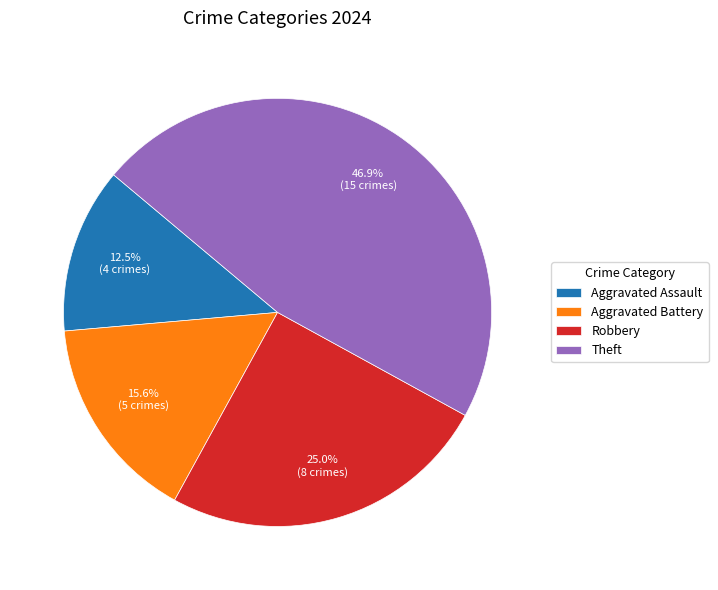

What percentage do Theft and Aggravated Battery together represent?

62.5%